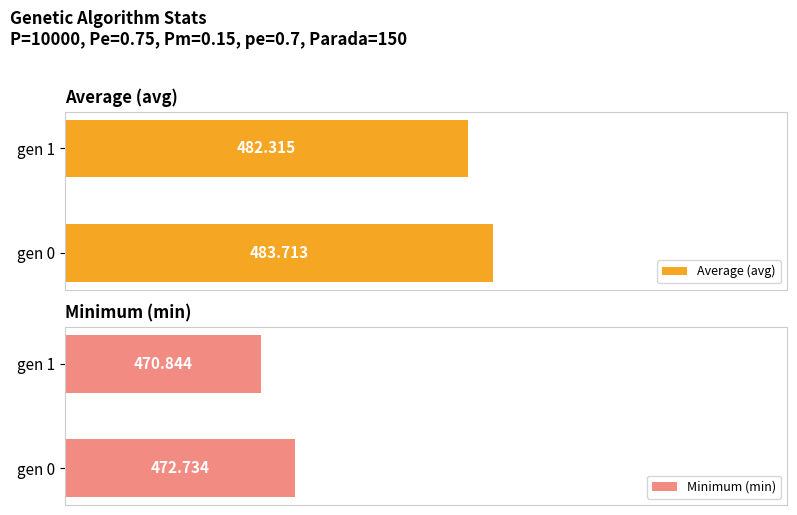

The value of max at gen 0 is 111.2. True or false?

False